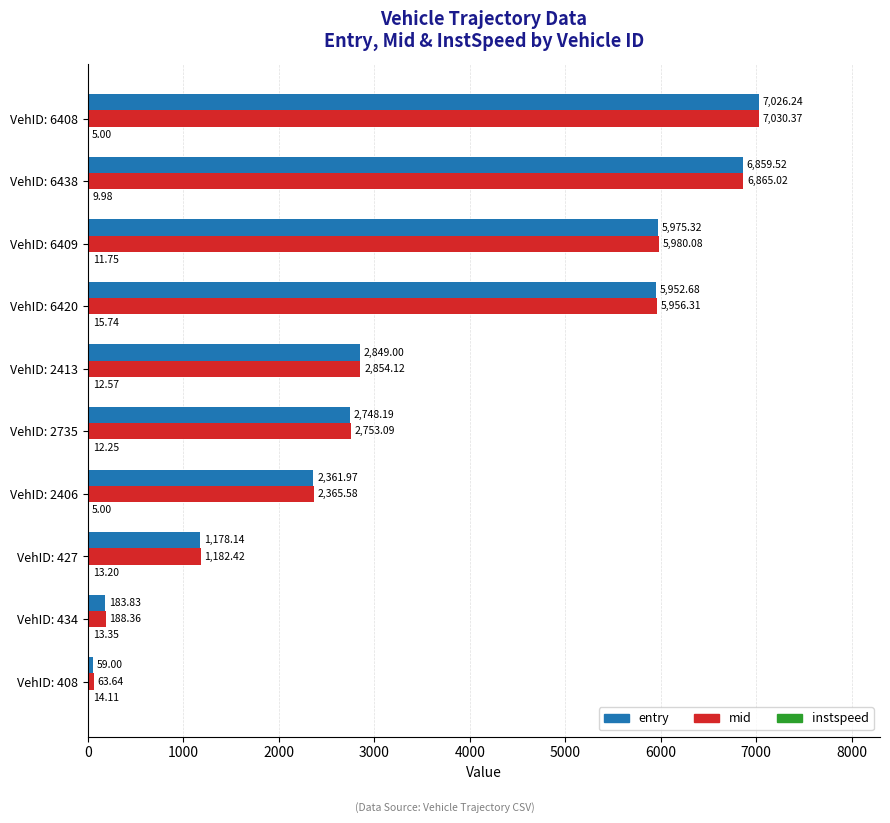

What is the highest value of the mid series?

7030.4